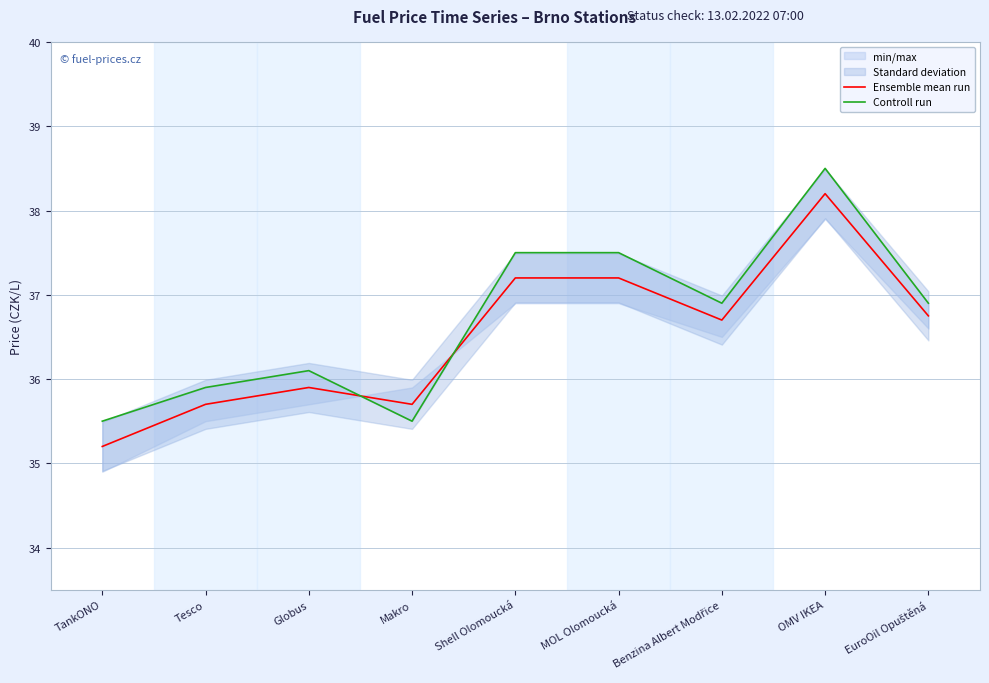

How many interior local valleys does the Ensemble mean run series have?

2